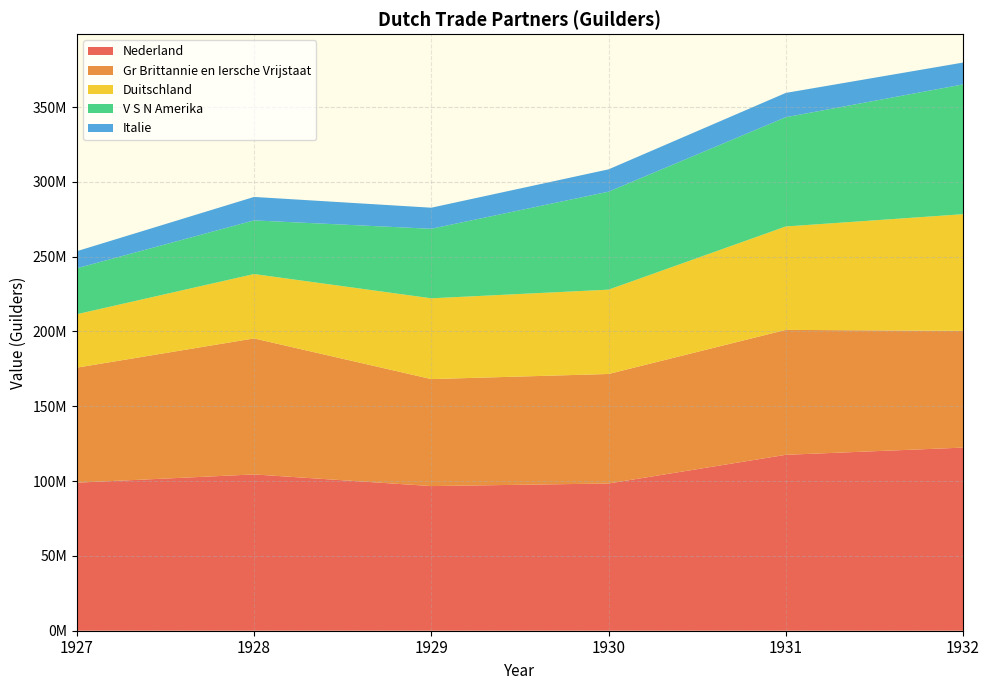

Reading left to right, what are all the values shown in this chart?

Nederland: 1927=98948751	1928=104463955	1929=96673742	1930=98396098	1931=117570227	1932=122388874
Gr Brittannie en Iersche Vrijstaat: 1927=76876875	1928=90901641	1929=71509826	1930=73193122	1931=83505931	1932=77998405
Duitschland: 1927=35716637	1928=43030034	1929=53989555	1930=56364951	1931=69114750	1932=78004240
V S N Amerika: 1927=30705780	1928=35851069	1929=46467284	1930=65485446	1931=73019532	1932=86742236
Italie: 1927=11400998	1928=15678524	1929=14086230	1930=14919492	1931=16241693	1932=14596700